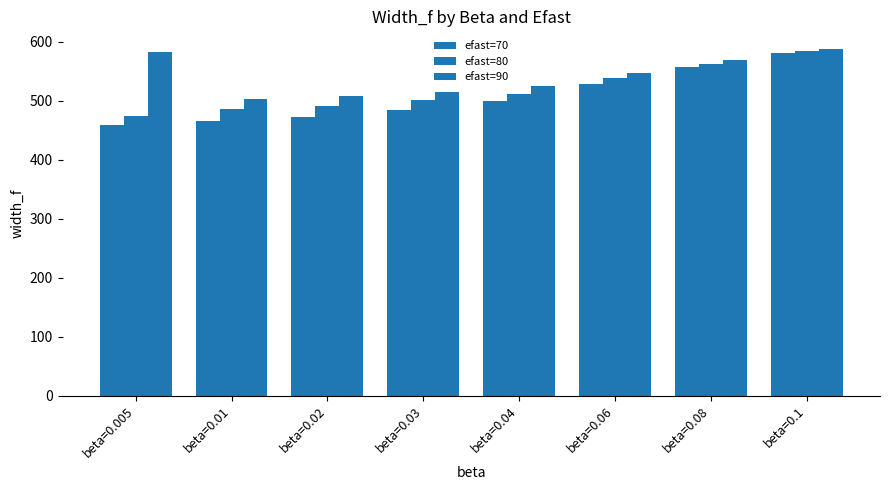

What is the sum of all efast=80 values?

4148